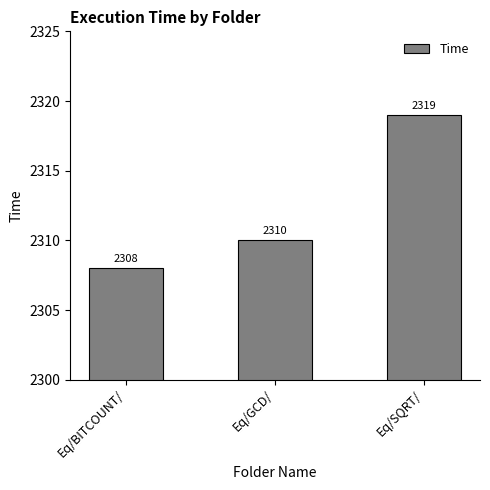

True or false: the data shows 2310 at Eq/GCD/.

True